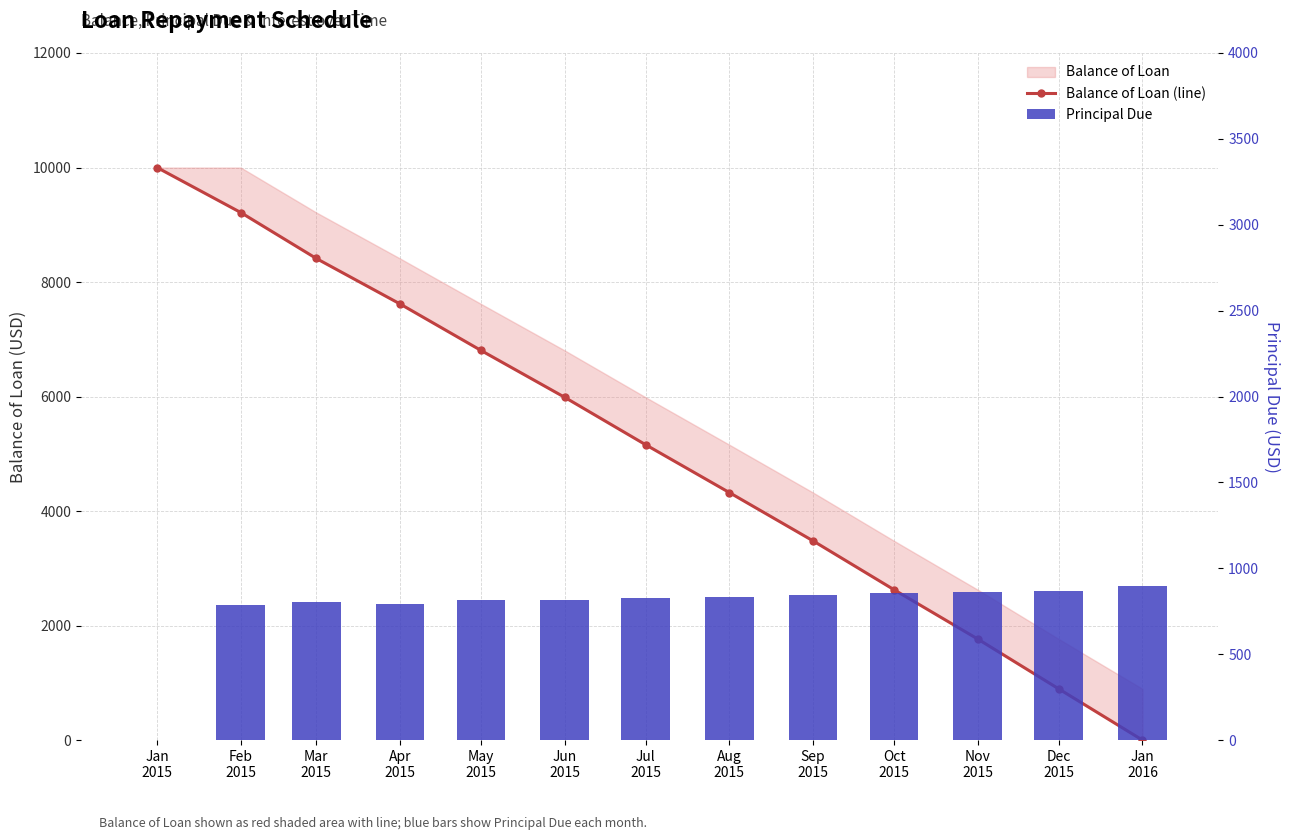

The value of Balance of Loan (line) at Sep
2015 is 1498.0. True or false?

False